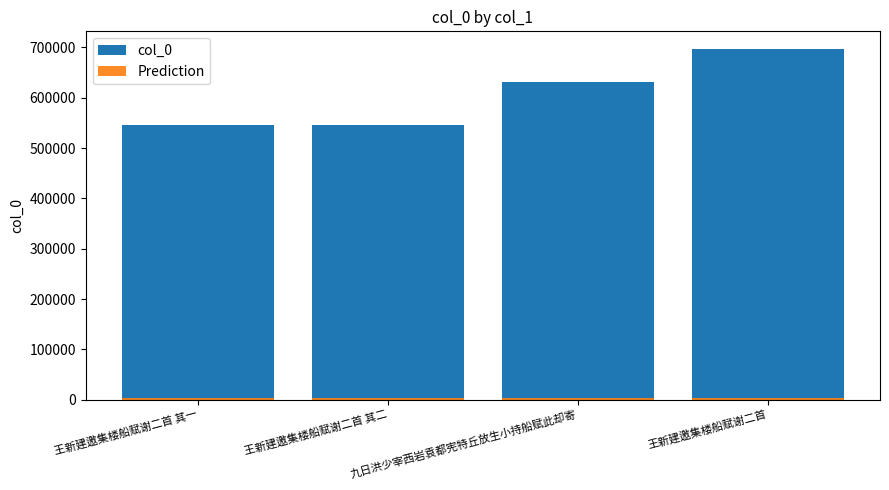

What is the label of the 1st bar from the right?

王新建邀集楼船赋谢二首